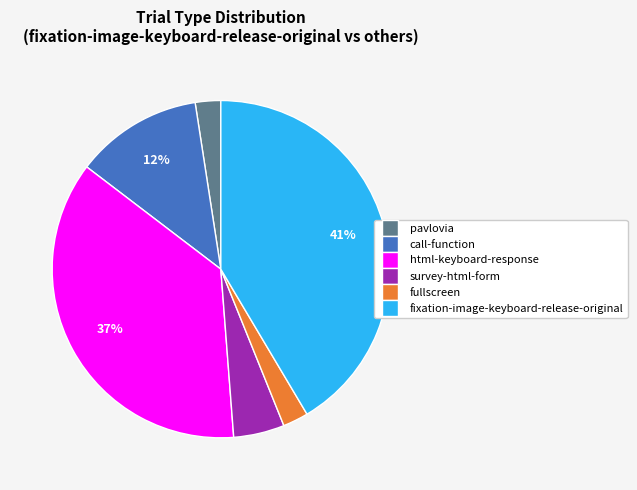

Is there any slice that represents more than half of the pie?

No